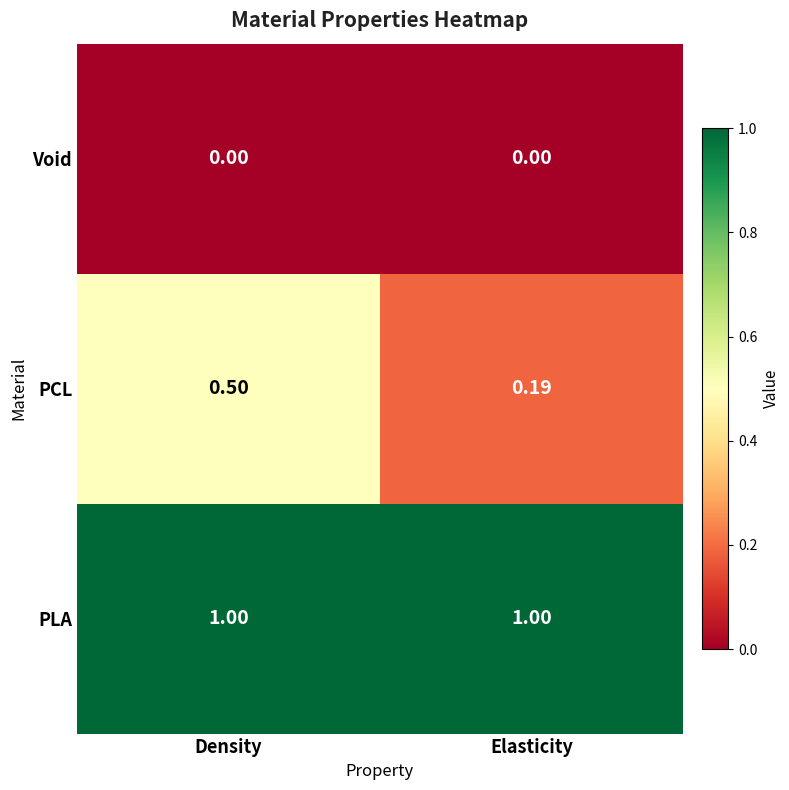

Rank the series at Density from lowest to highest value.

Void, PCL, PLA